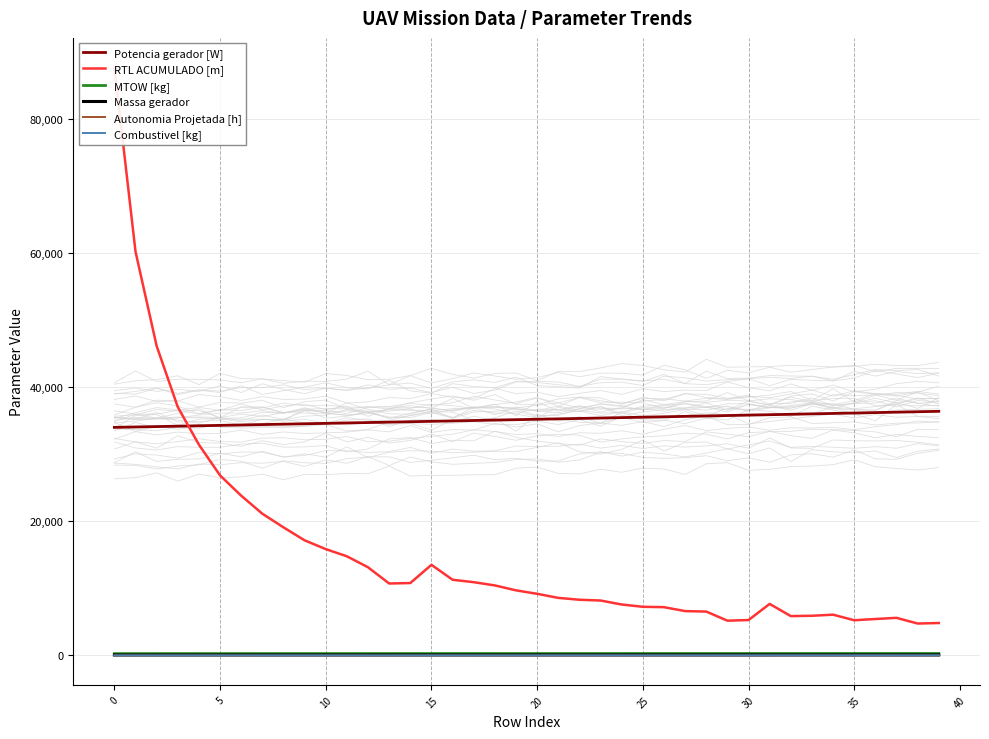

Where does the Potencia gerador [W] series first go above 35248?

20